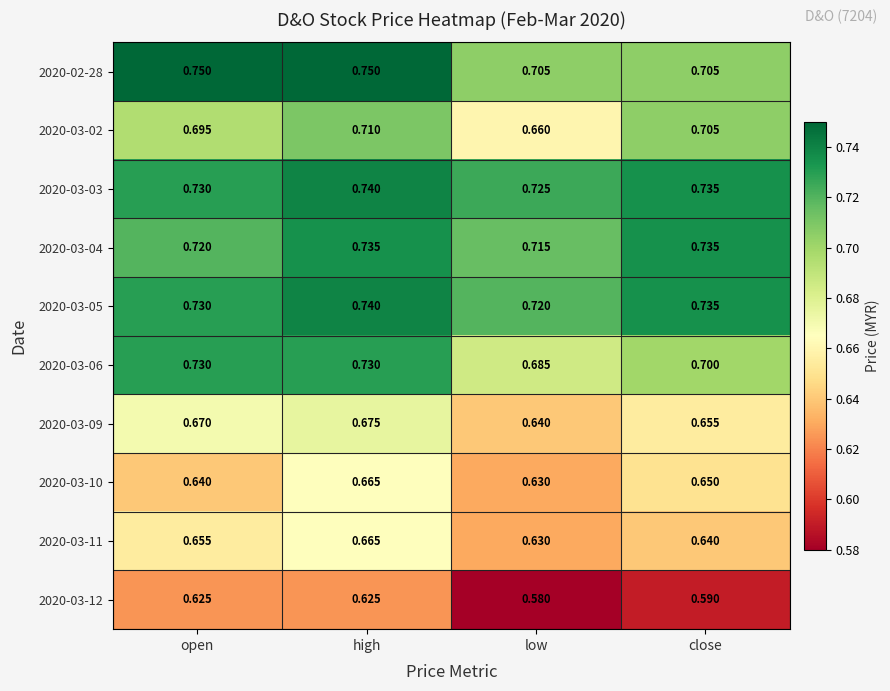

Is the value of 2020-03-05 at low greater than the value of 2020-03-02 at close?

Yes